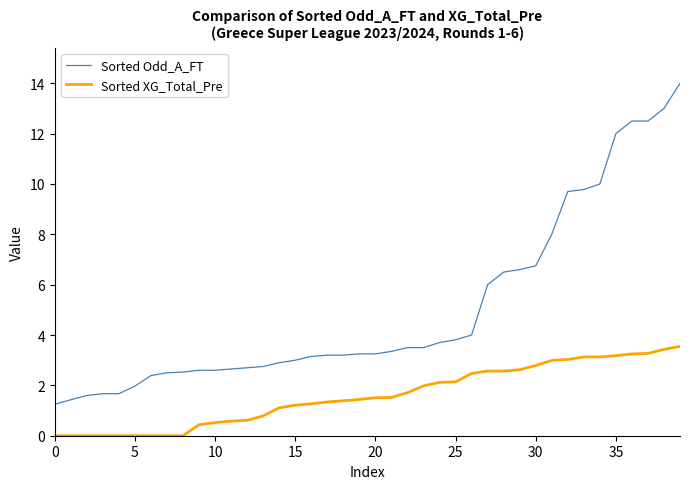

True or false: Sorted XG_Total_Pre and Sorted Odd_A_FT intersect in this chart.

False